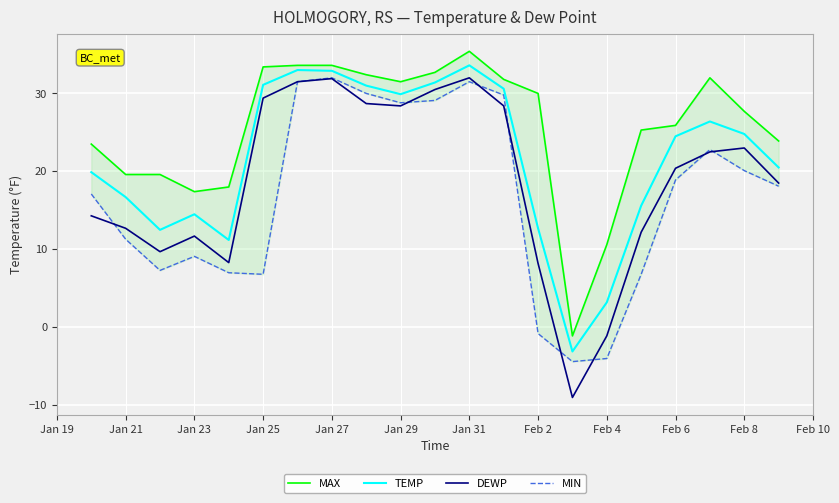

How many times do DEWP and MIN cross each other?

8